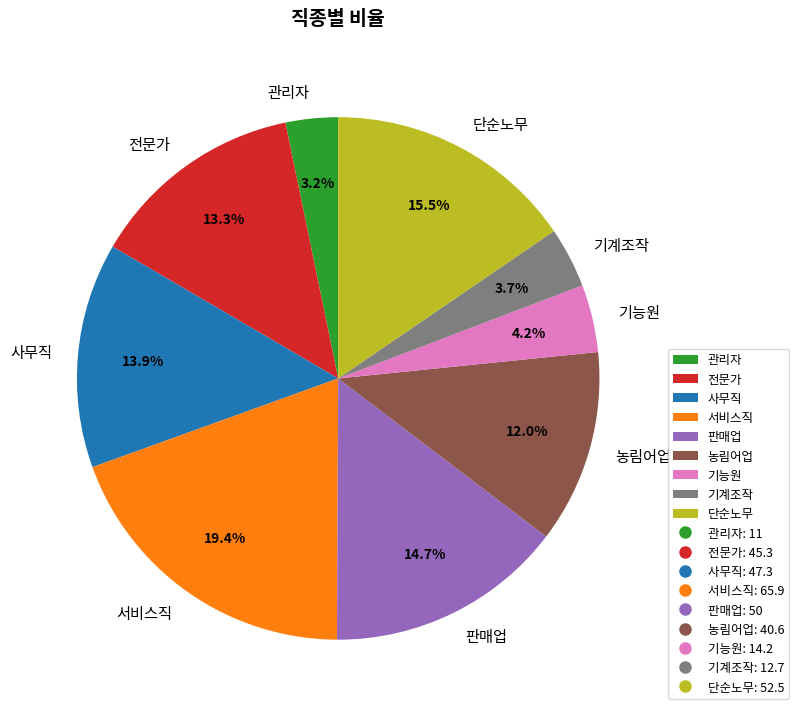

Between 농림어업 and 단순노무, which is larger?

단순노무